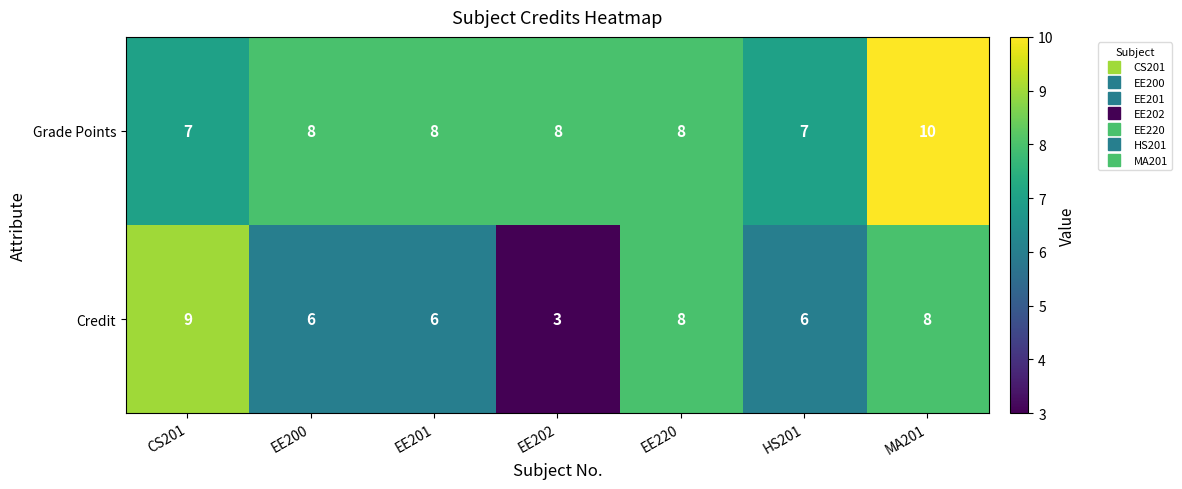

Reading left to right, list all the values displayed in this chart.

Grade Points: 7	8	8	8	8	7	10
Credit: 9	6	6	3	8	6	8